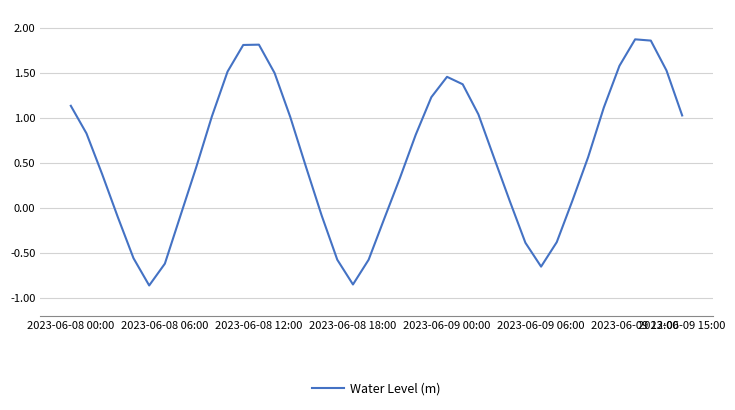

What is the difference between the maximum and minimum values?

2.7